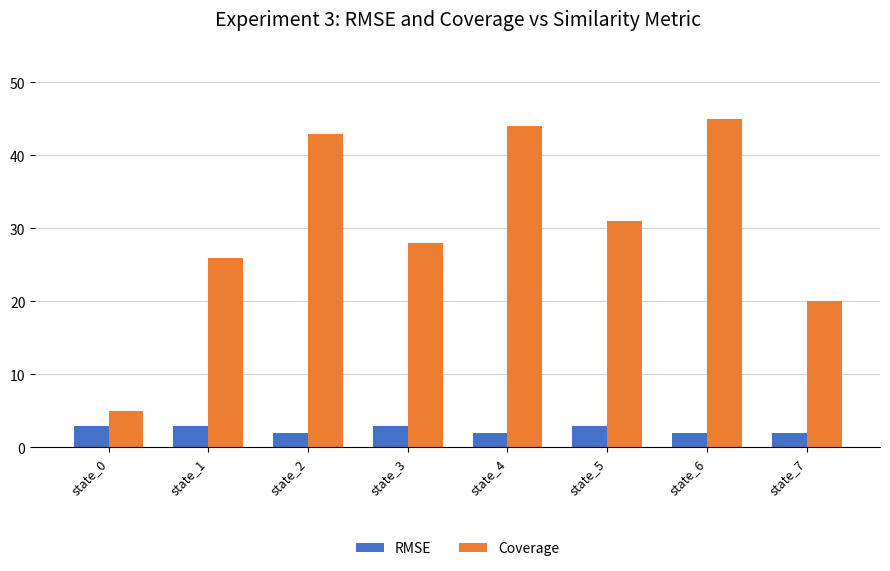

At which category is the sum across all series the highest?

state_6